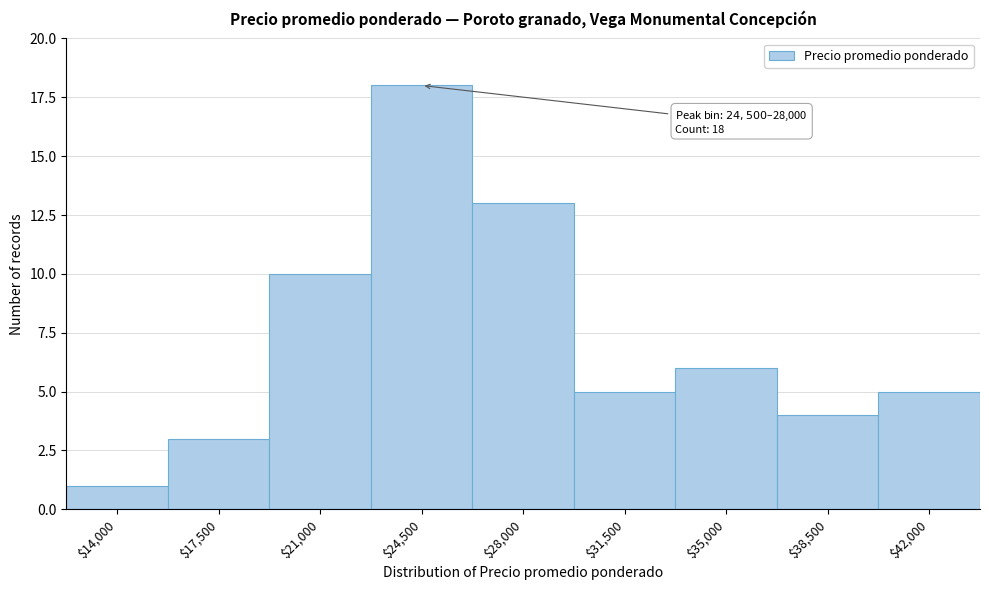

Reading left to right, list all the values displayed in this chart.

1	3	10	18	13	5	6	4	5